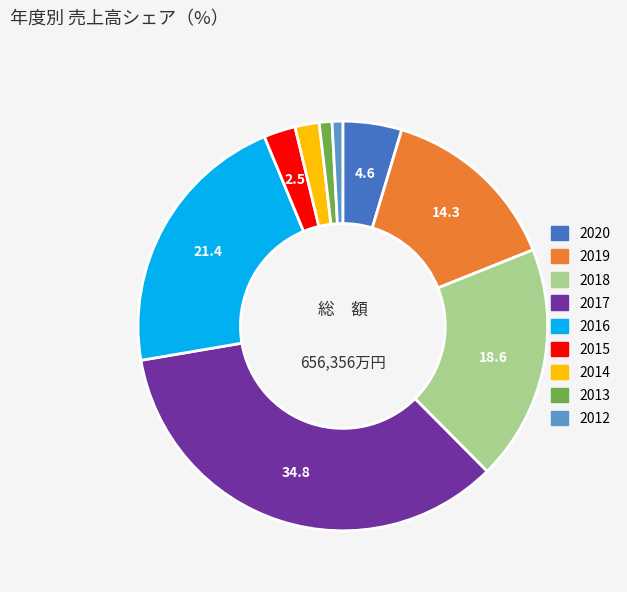

The 2020 slice represents 5% of the pie. True or false?

True